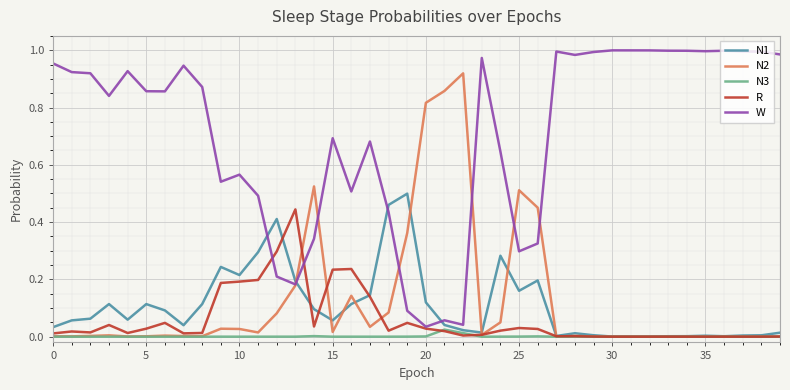

True or false: N1 and W cross at least once.

True